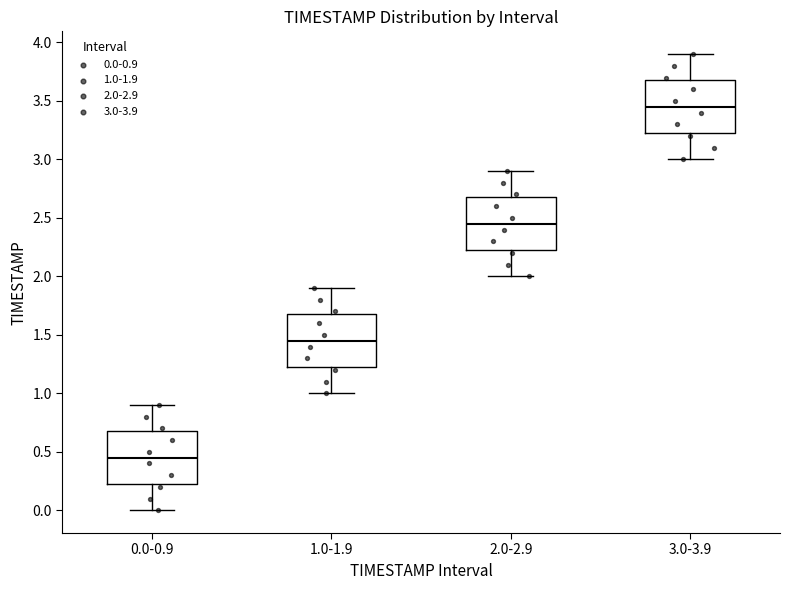

Which box has the highest median line?

3.0-3.9